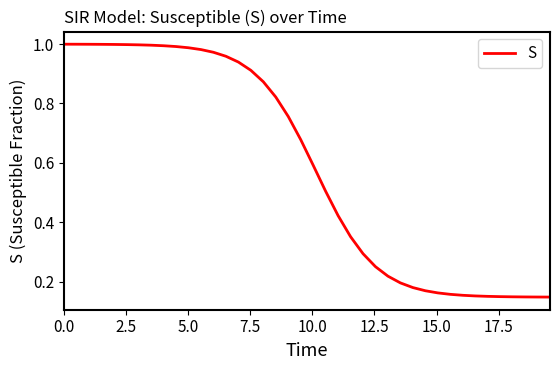

Is this an area chart (filled region under the line)?

No